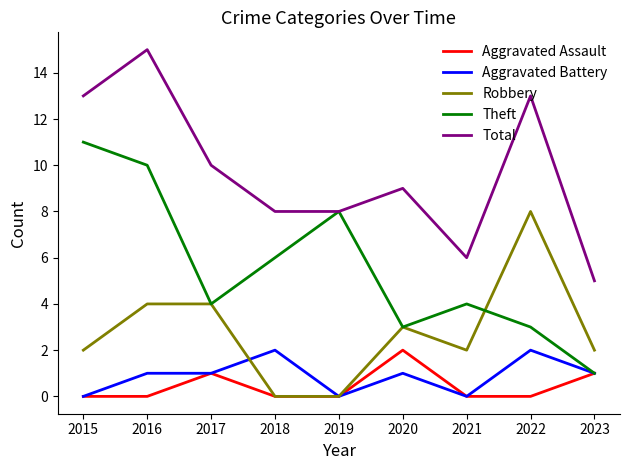

How many Total values are between 8 and 13?

6